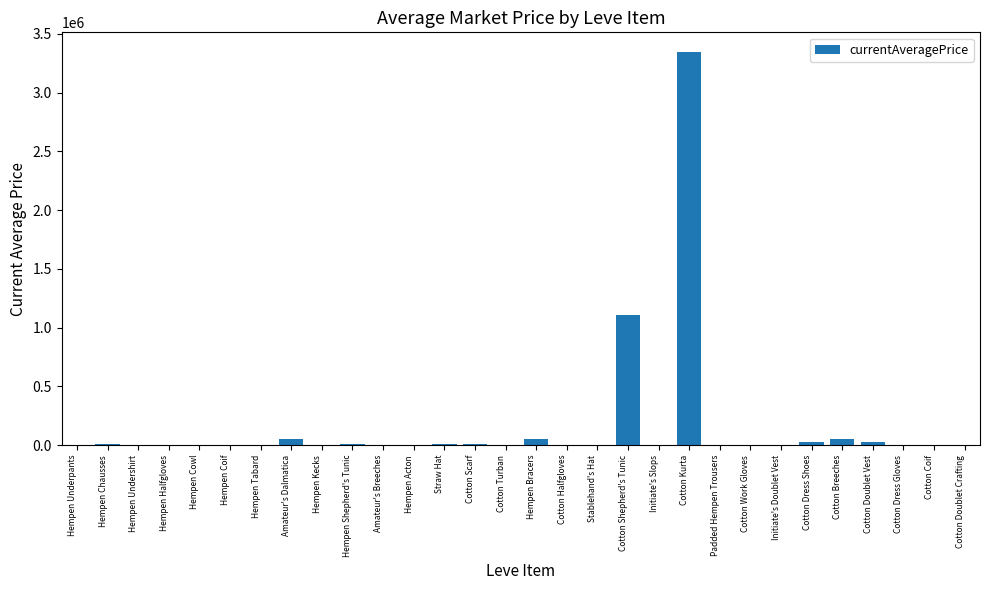

Count the number of categories in the chart.

30